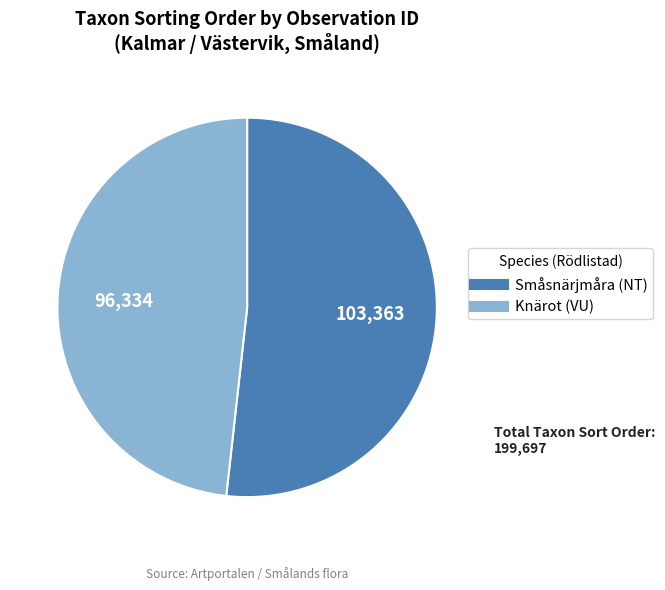

Is there any slice that represents more than half of the pie?

Yes